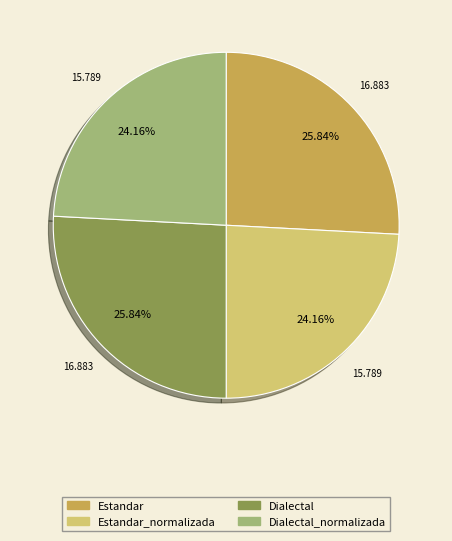

Is there any slice that represents more than half of the pie?

No